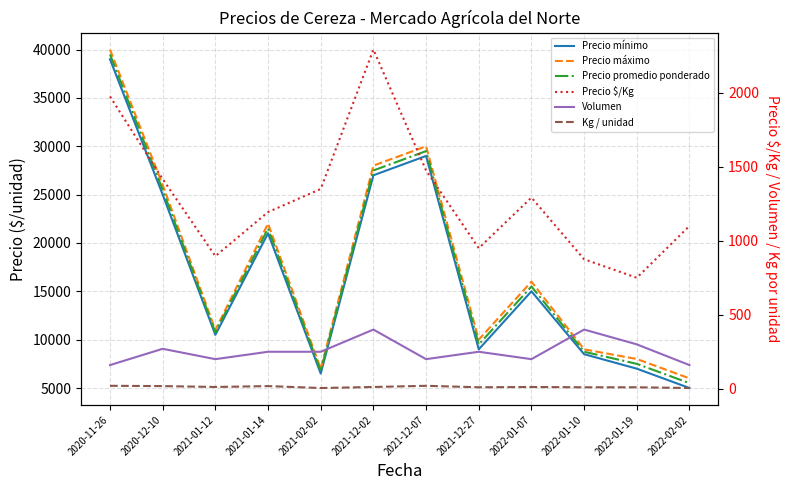

How many distinct data groups are displayed?

6